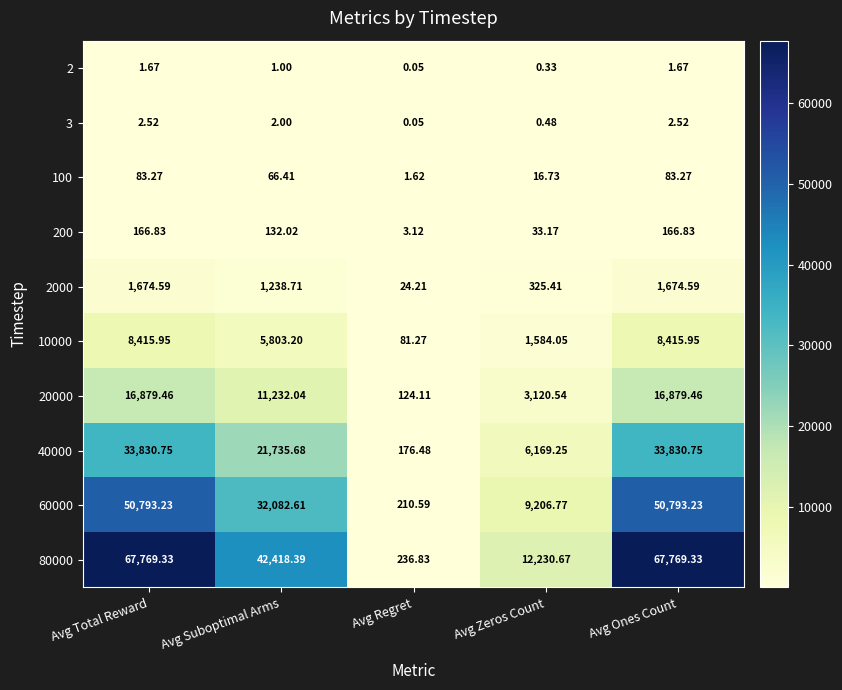

Rank the series at Avg Zeros Count from lowest to highest value.

2, 3, 100, 200, 2000, 10000, 20000, 40000, 60000, 80000